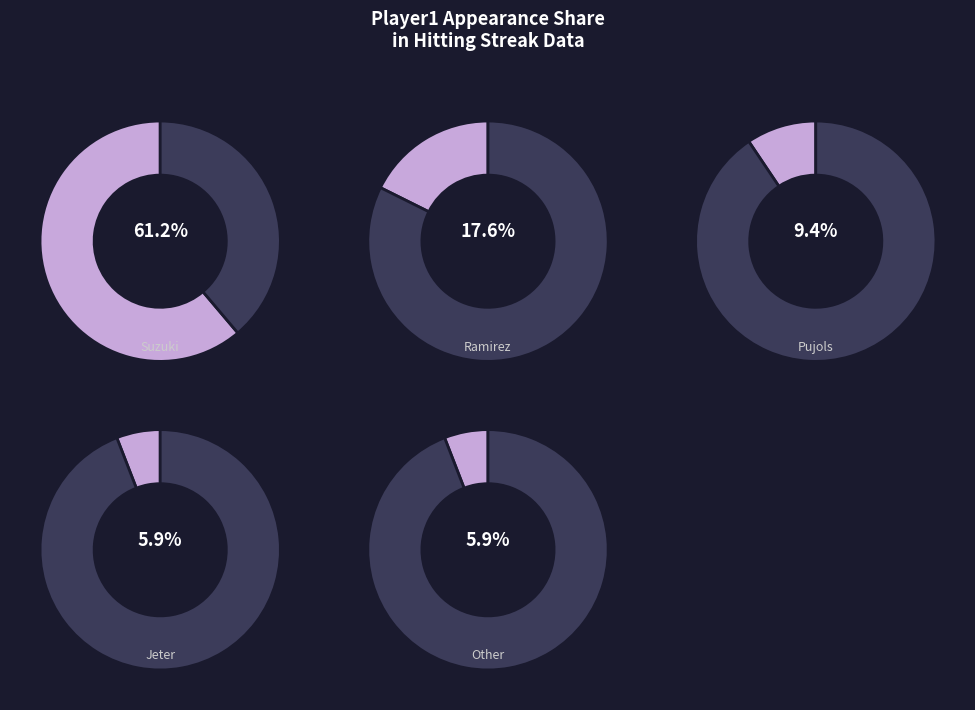

Approximately how many times larger is the value at Other compared to Derek Jeter?

1.0